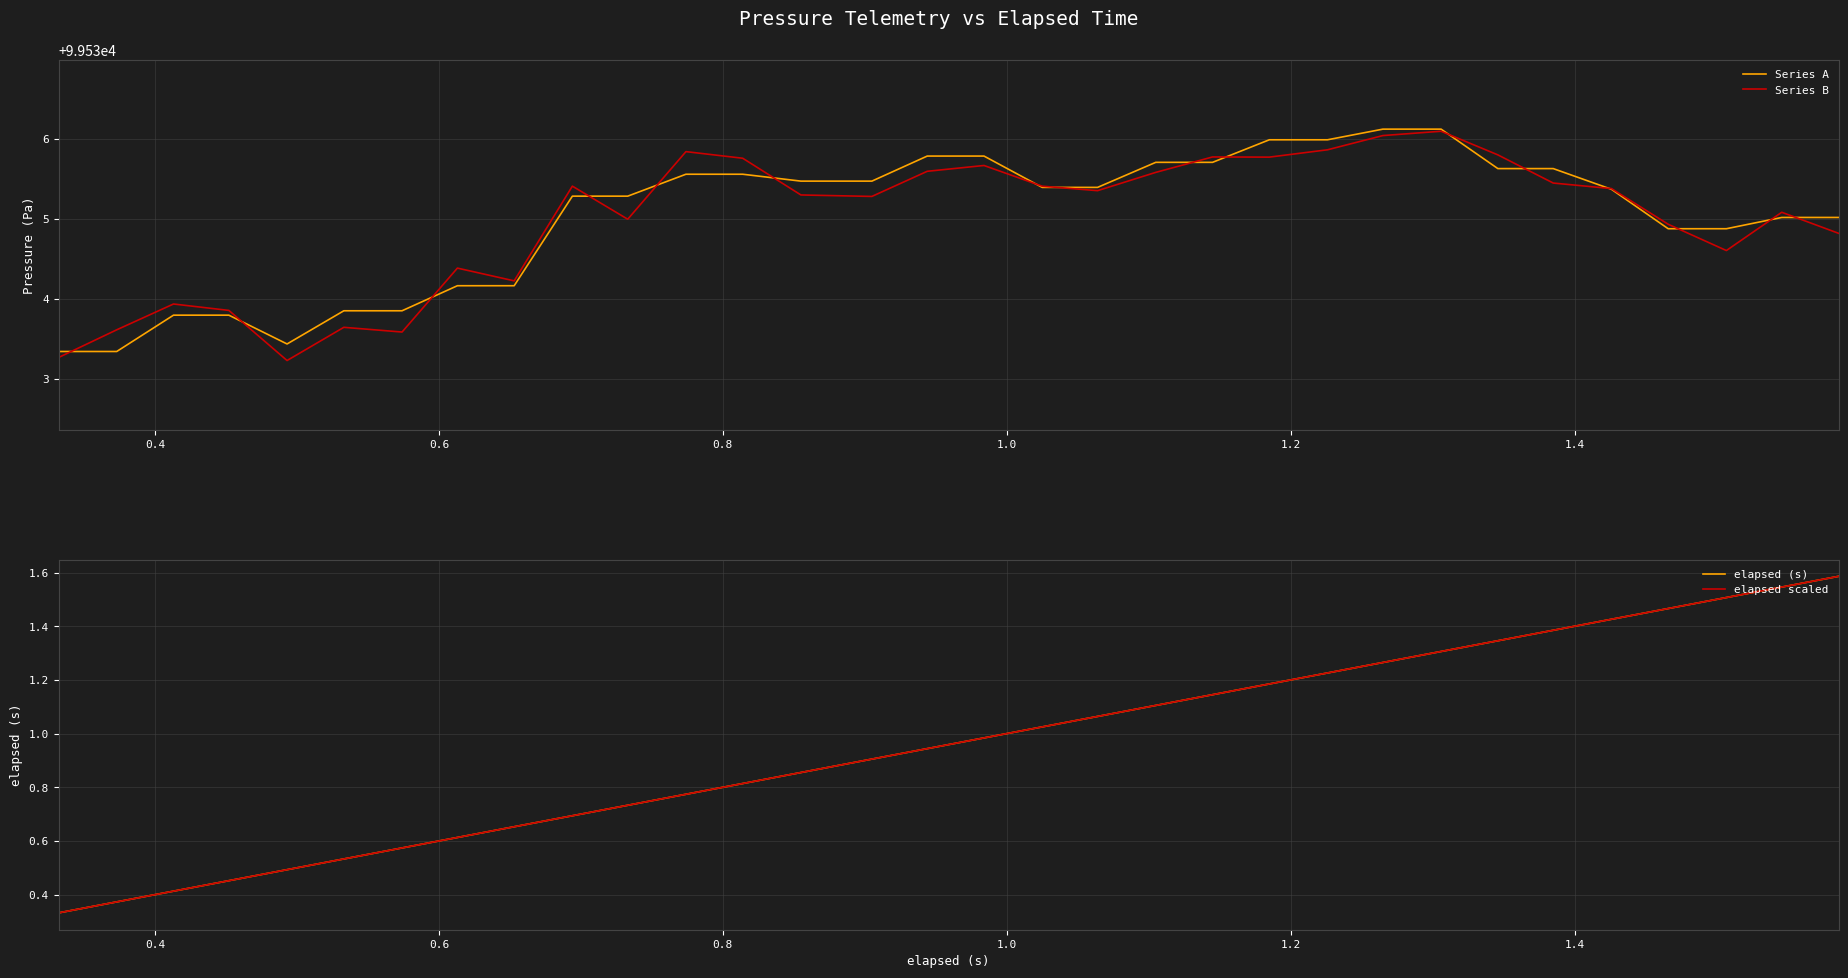

What are all the series names shown in the legend?

Series A, Series B, elapsed (s), elapsed scaled